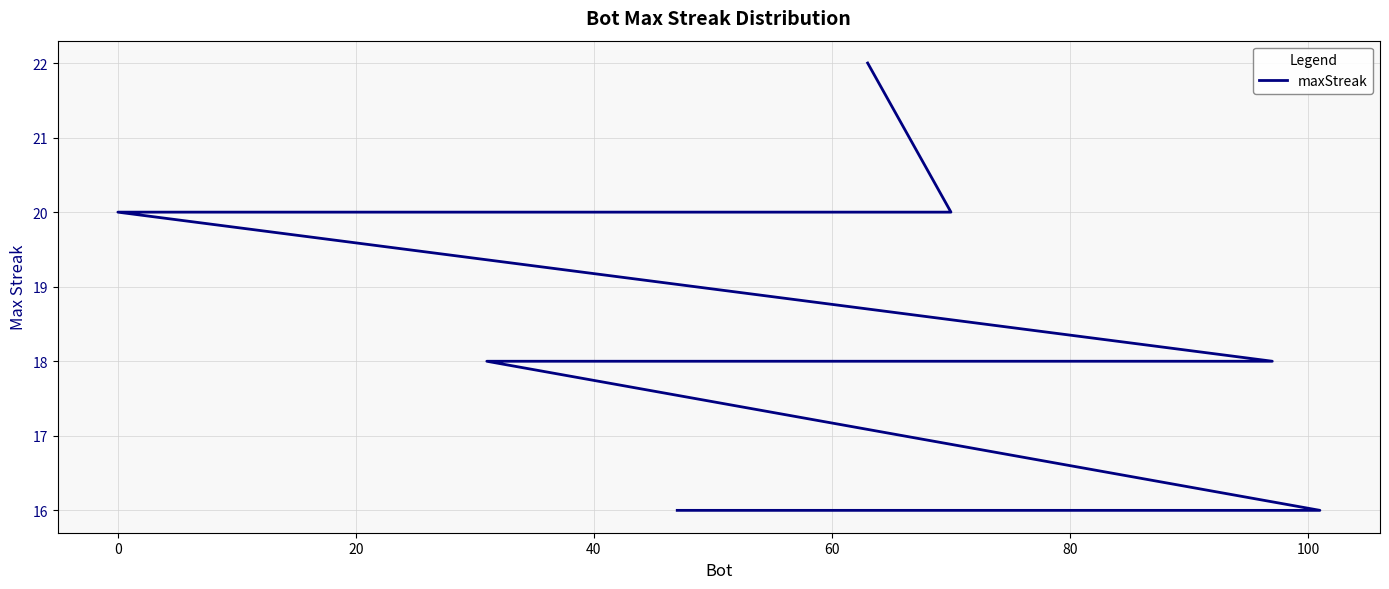

What is the value of the 11th point from the left?

16